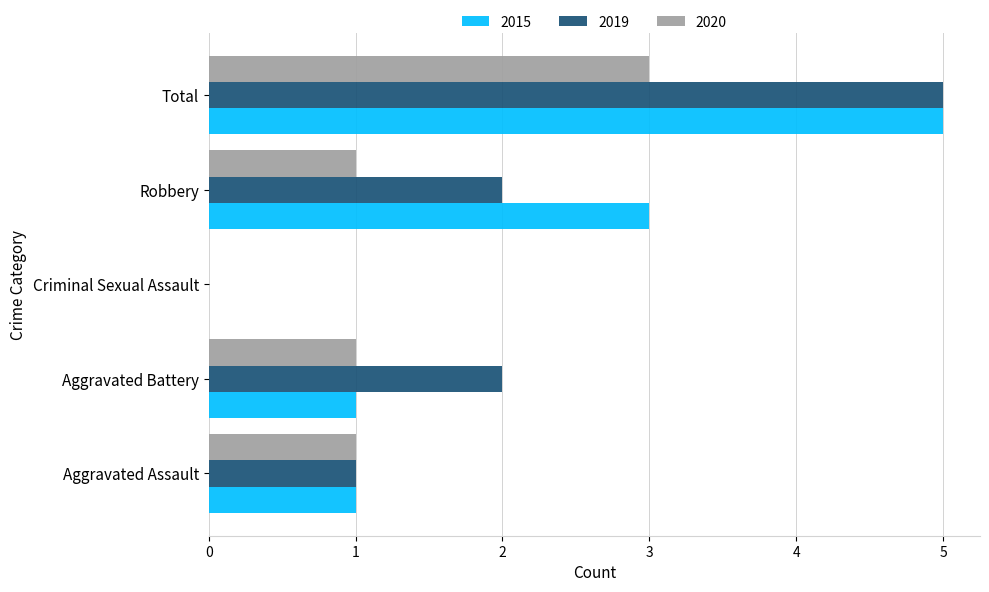

True or false: 2019 has a value of 8 at Total.

False